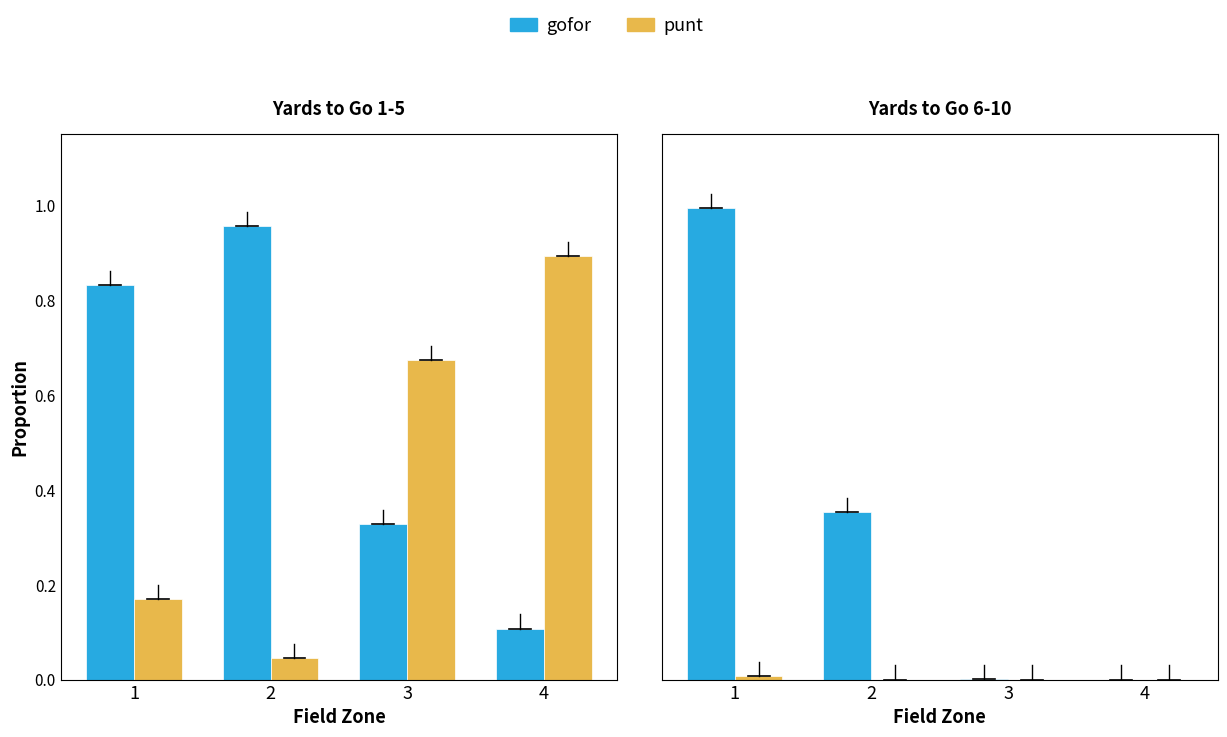

List the series in order of their overall mean, highest first.

gofor, punt